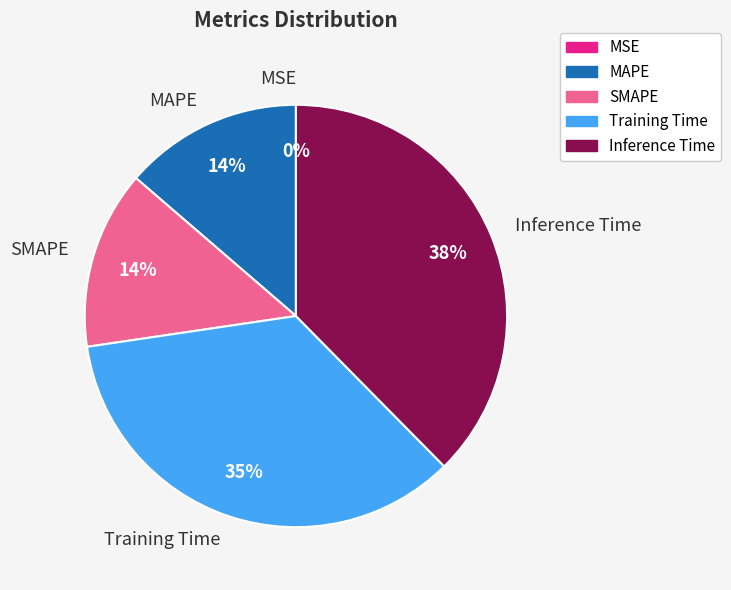

Which category has the biggest portion of the pie?

Inference Time